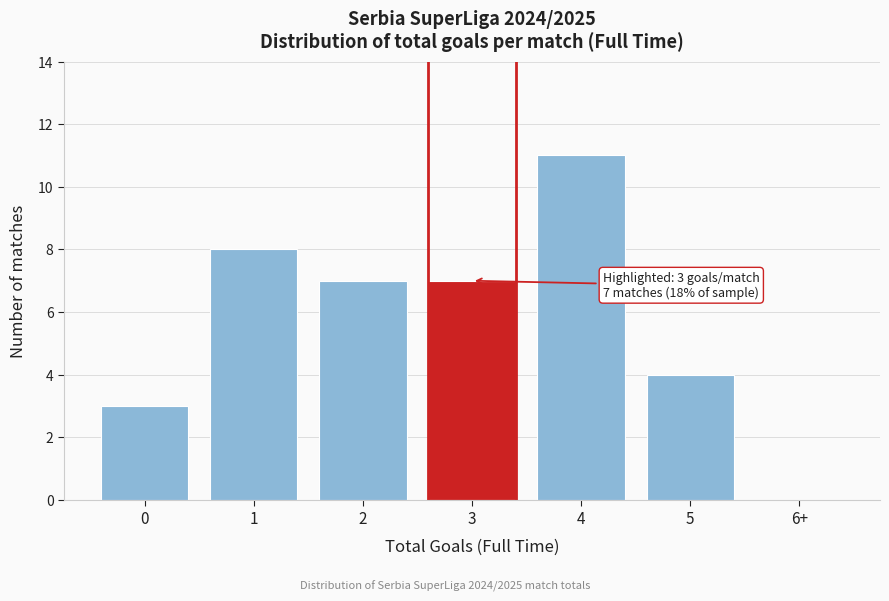

Reading left to right, what are all the values shown in this chart?

0=3	1=8	2=7	3=7	4=11	5=4	6+=0